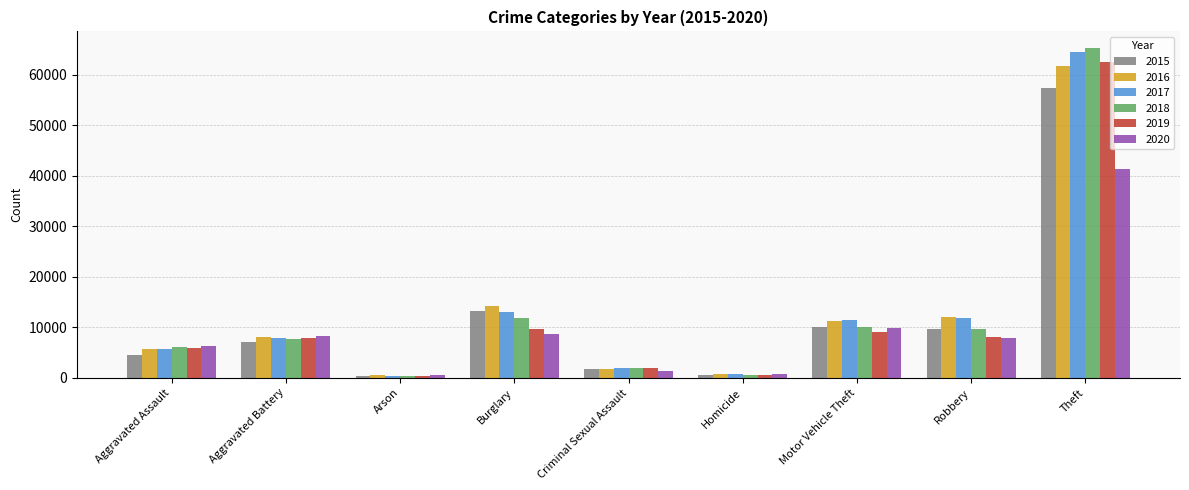

Which category has the highest value in the 2016 series?

Theft